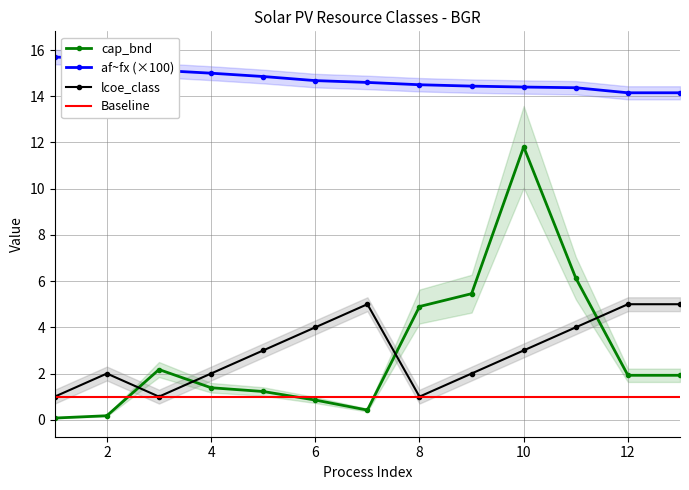

Does the chart have visible grid lines?

Yes